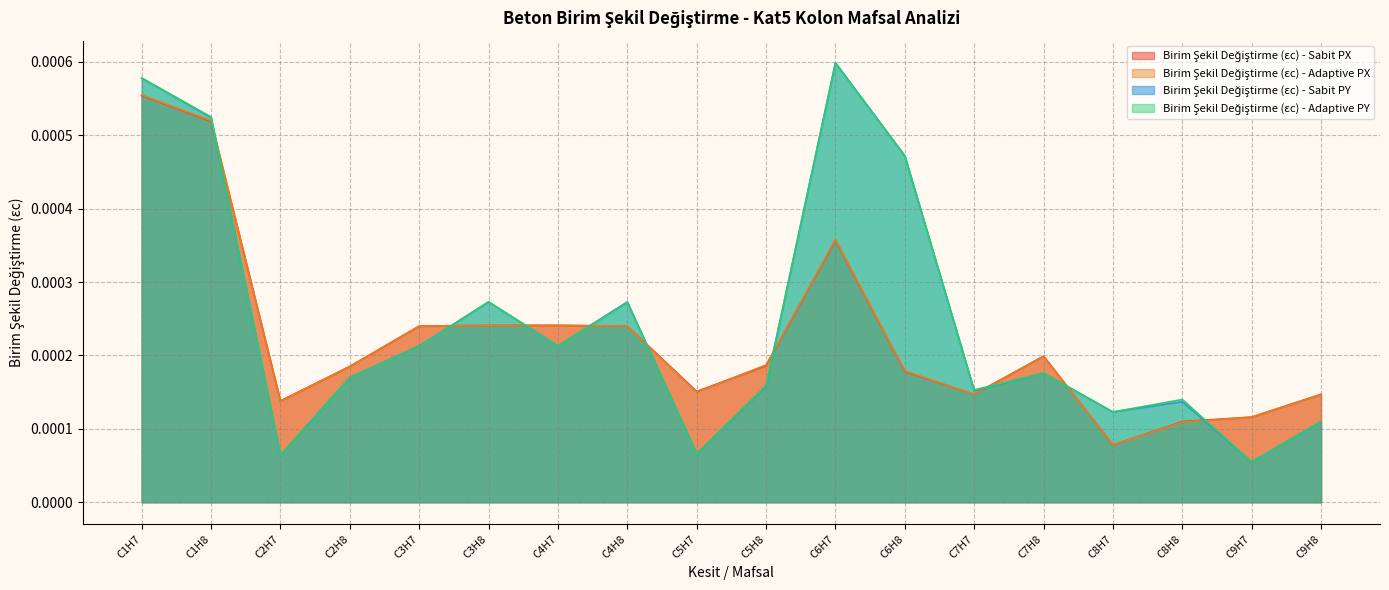

How many times do Birim Şekil Değiştirme (εc) - Adaptive PY and Birim Şekil Değiştirme (εc) - Adaptive PX cross each other?

9